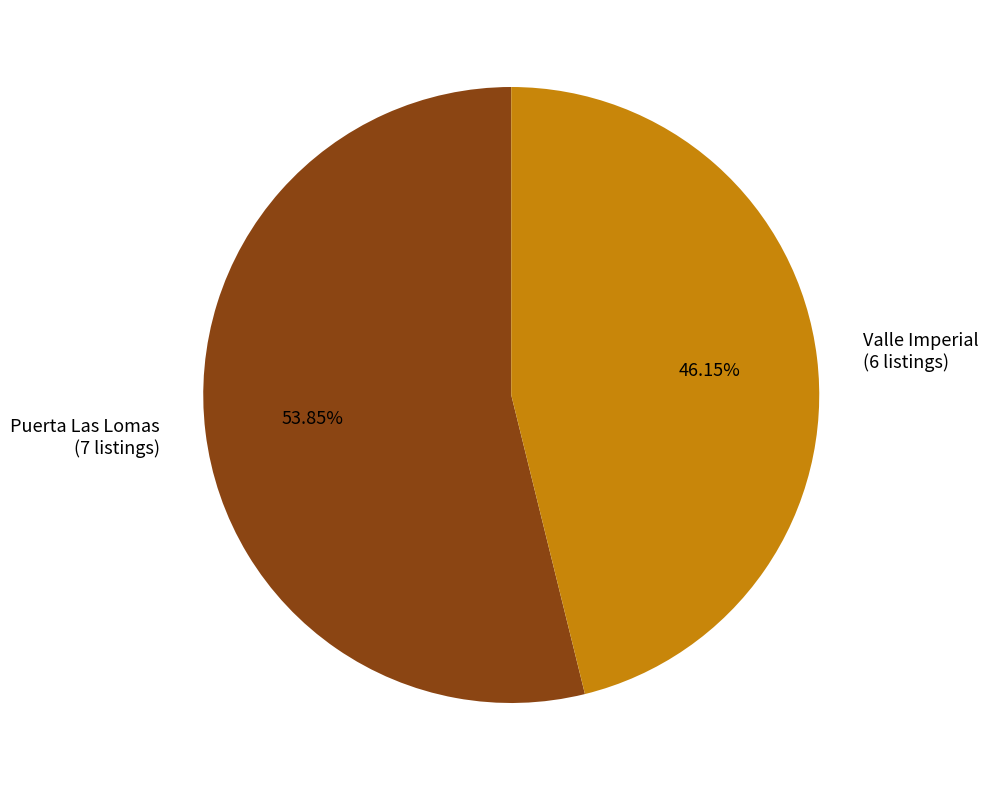

What is the largest slice in the pie chart?

Puerta Las Lomas